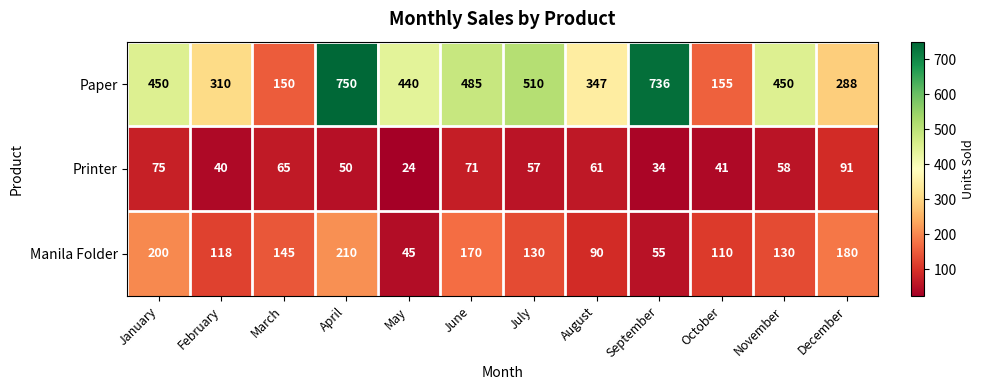

What is the lowest value of the Printer series?

24